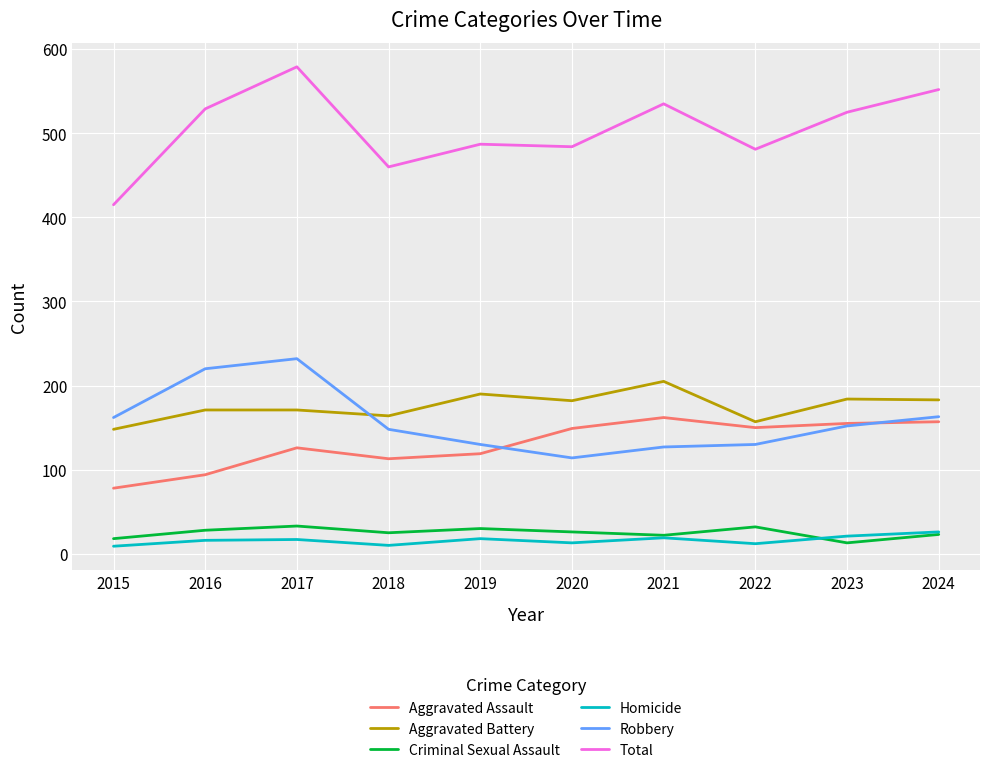

How many lines are shown in the chart?

6